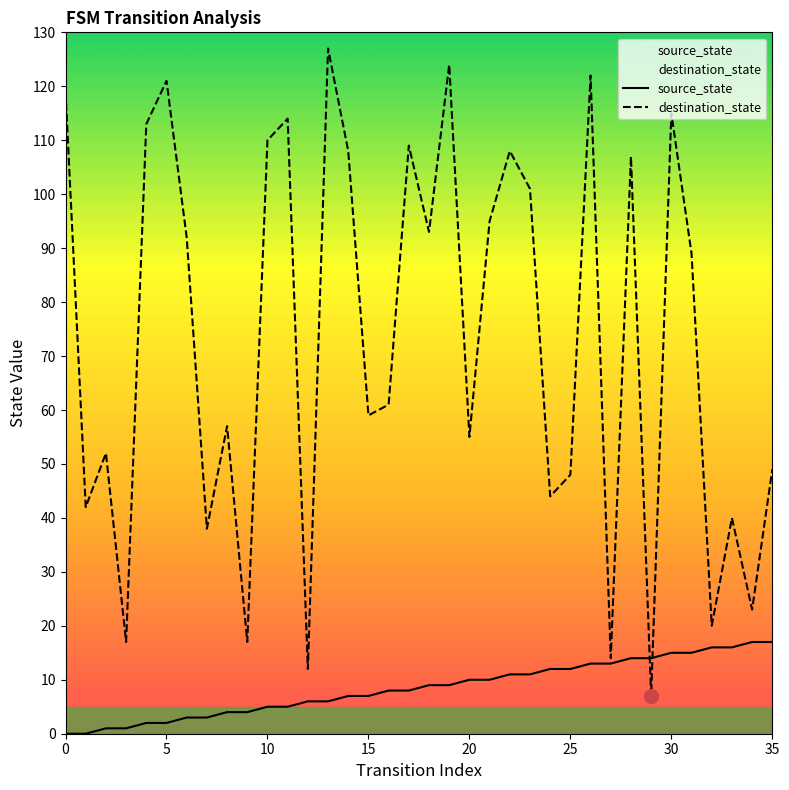

The value of destination_state at 35 is 24. True or false?

False